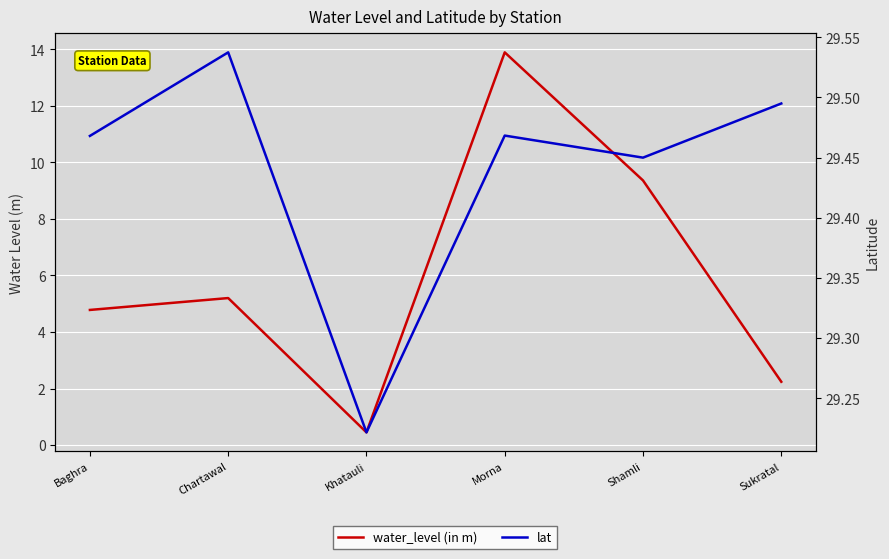

How many lines are shown in the chart?

2